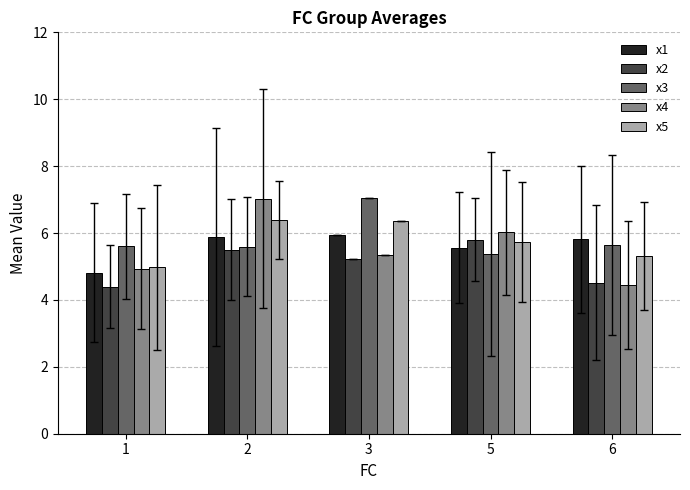

What is the sum of all x3 values?

29.3